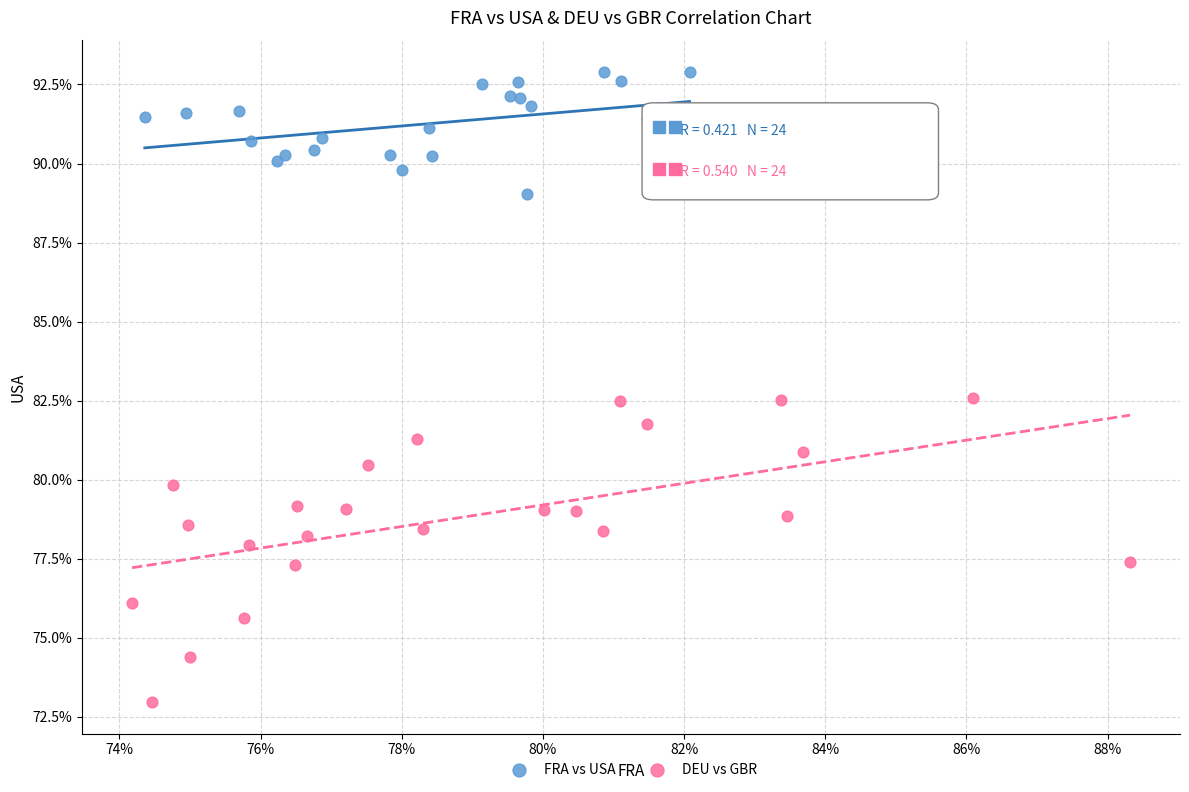

Which series reaches the maximum Y coordinate?

FRA vs USA